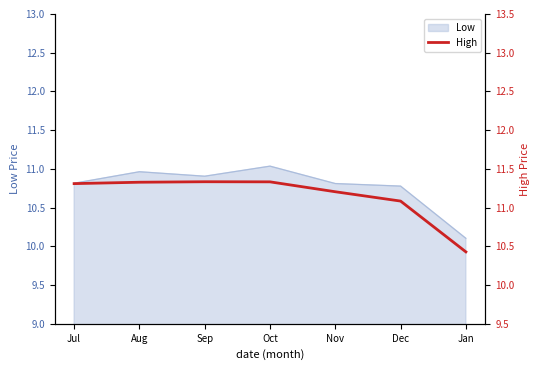

The value of Low at Jan is 10.1. True or false?

True